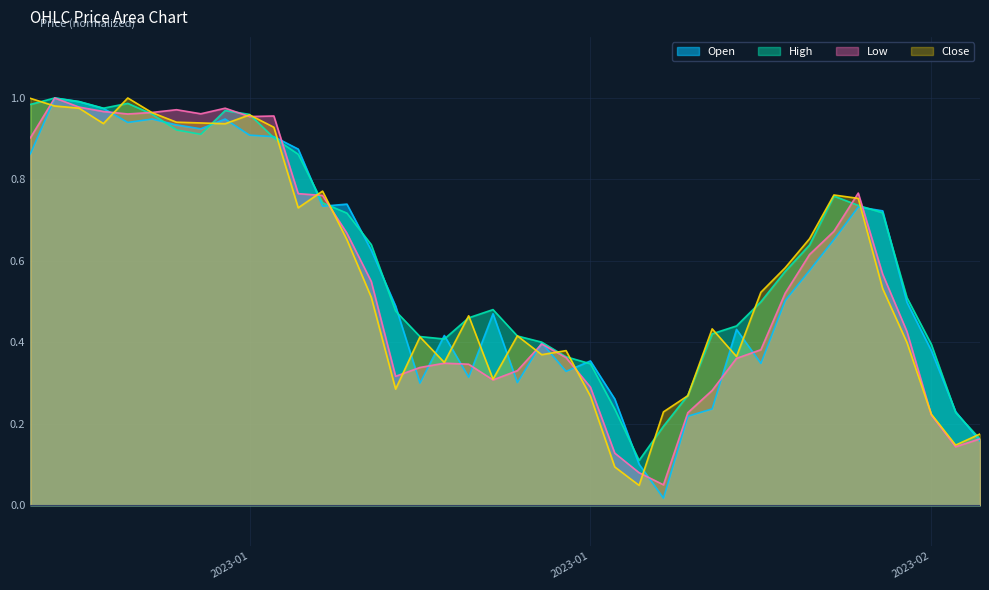

What is the sum of all Low values?

22.0